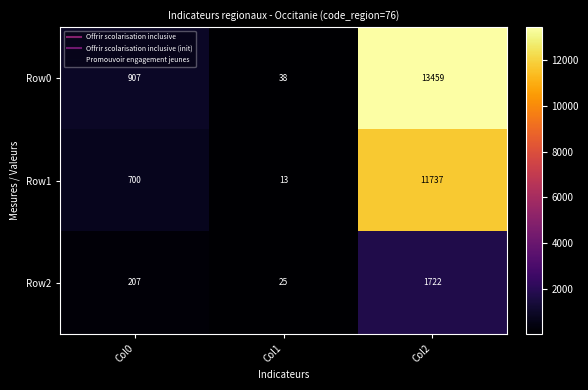

Between Col0 and Col1, which series saw the biggest shift?

Row0